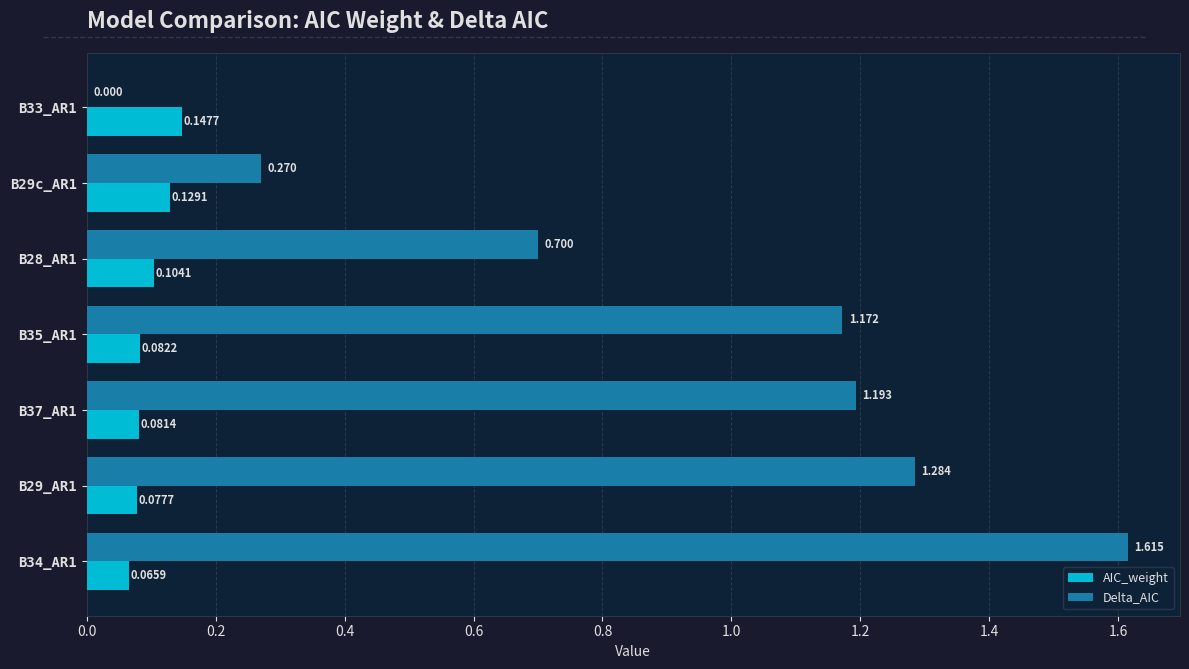

Is the value of AIC_weight at B28_AR1 greater than the value of Delta_AIC at B34_AR1?

No